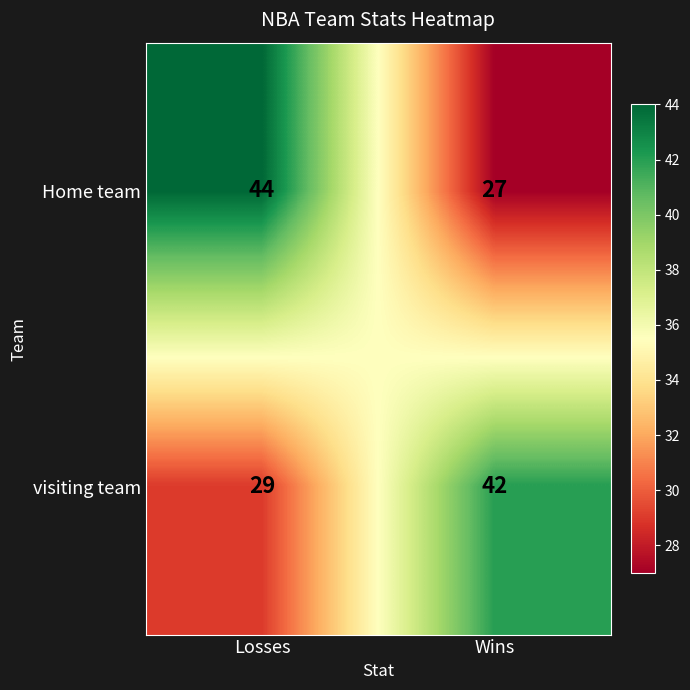

Where is Home team nearest to the value 35?

Wins